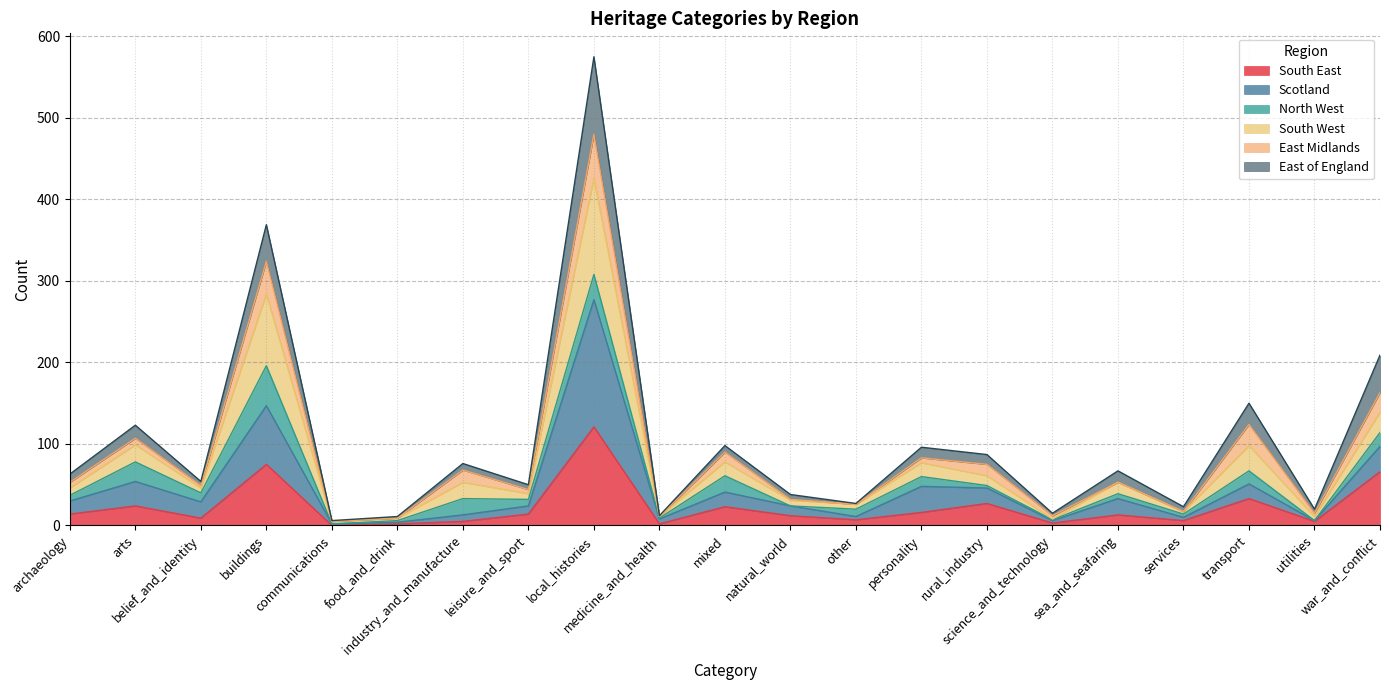

What is the maximum value for South East?

121